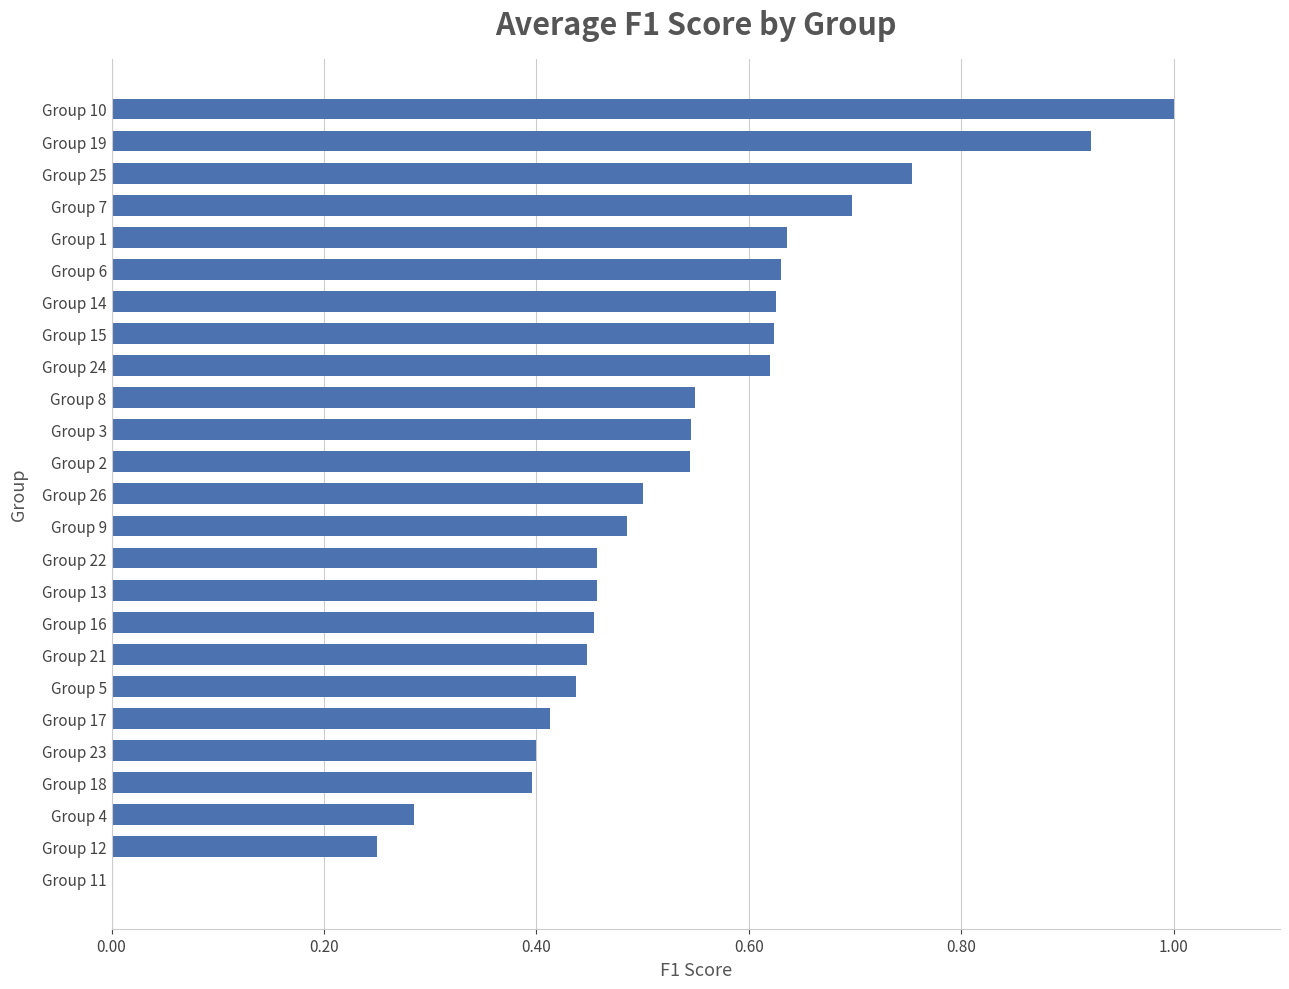

Are the bars horizontal?

Yes